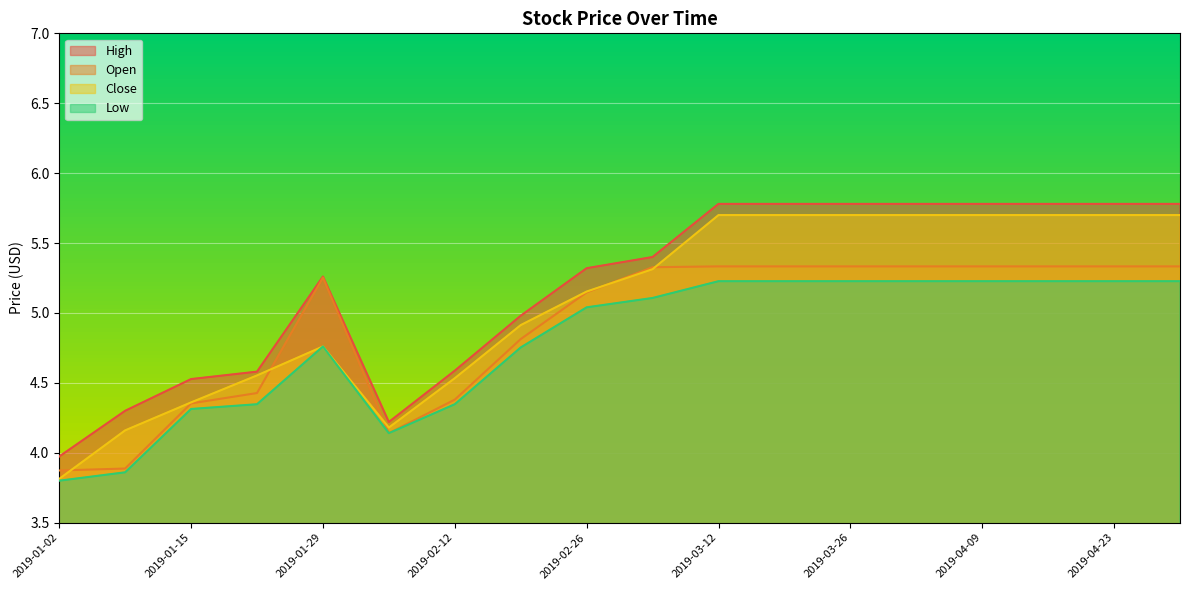

What is the total value across all series at 2019-02-19?

19.5